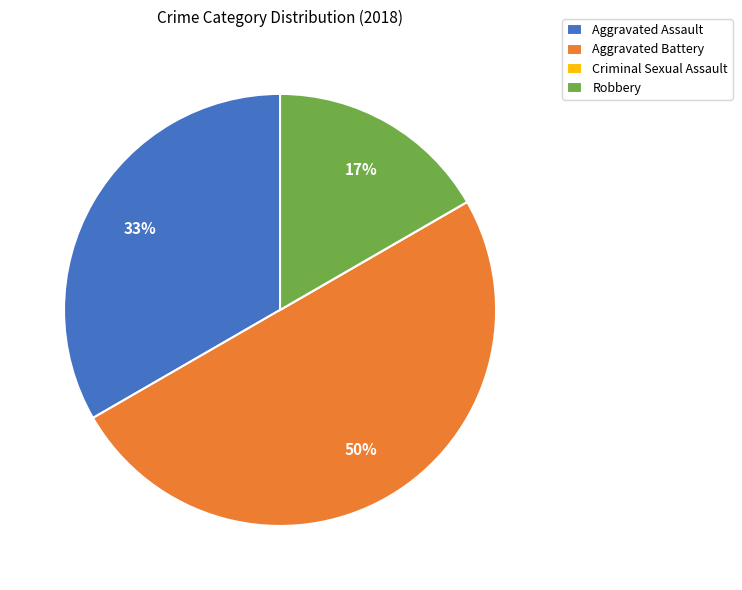

Is it true that Aggravated Battery is 50% of the pie?

True